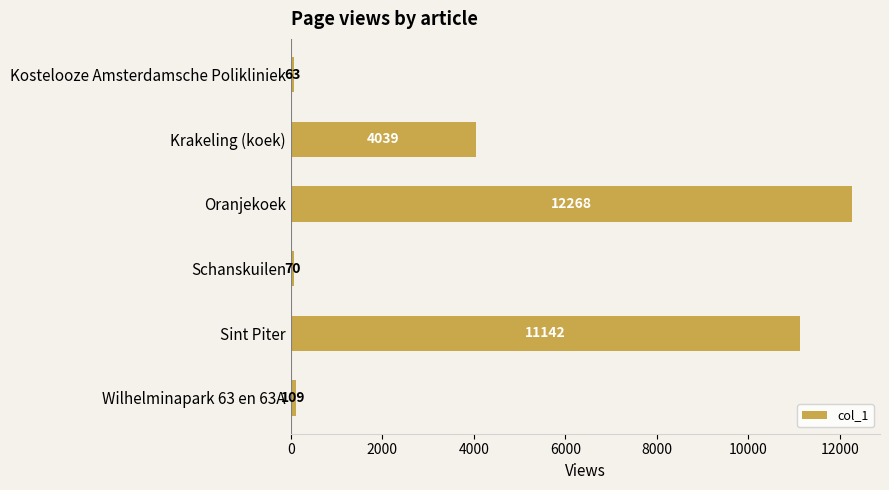

List the labels in order of value, smallest first.

Kostelooze Amsterdamsche Polikliniek, Schanskuilen, Wilhelminapark 63 en 63A, Krakeling (koek), Sint Piter, Oranjekoek